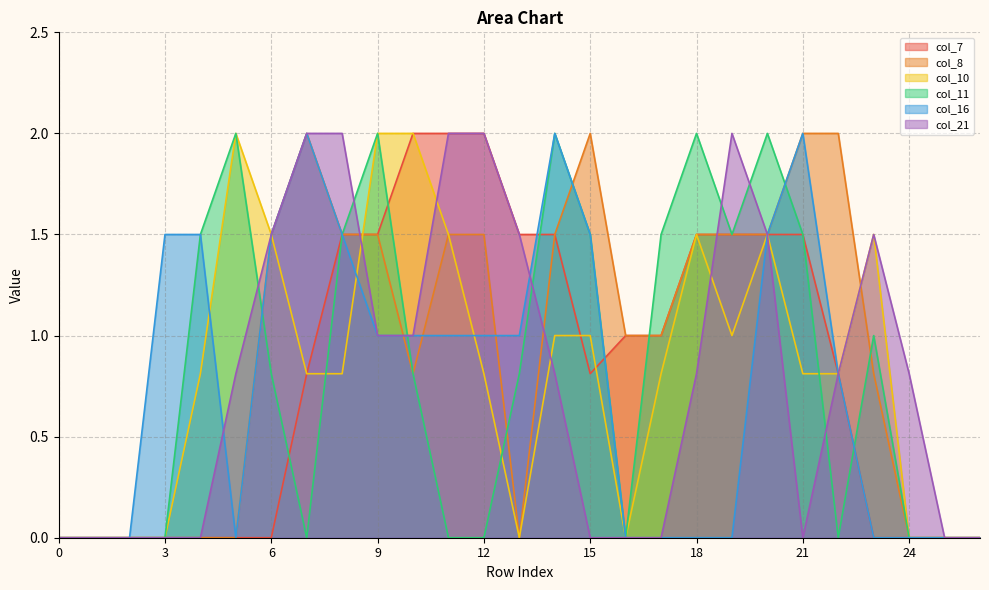

What is the average value of the col_10 series?

0.8